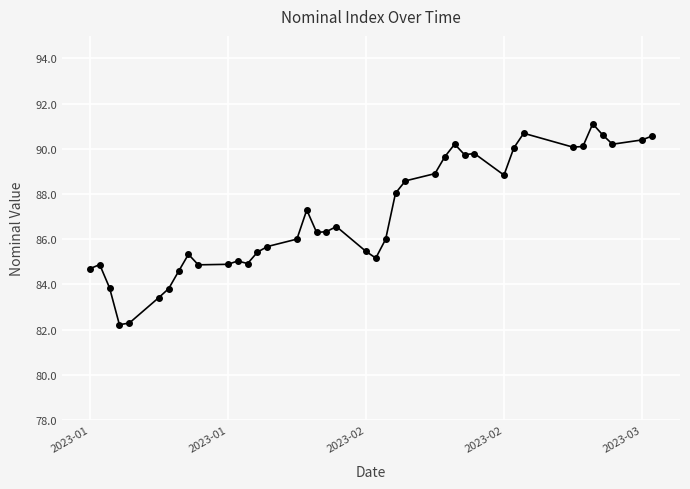

What is the difference between the maximum and minimum values?

8.9